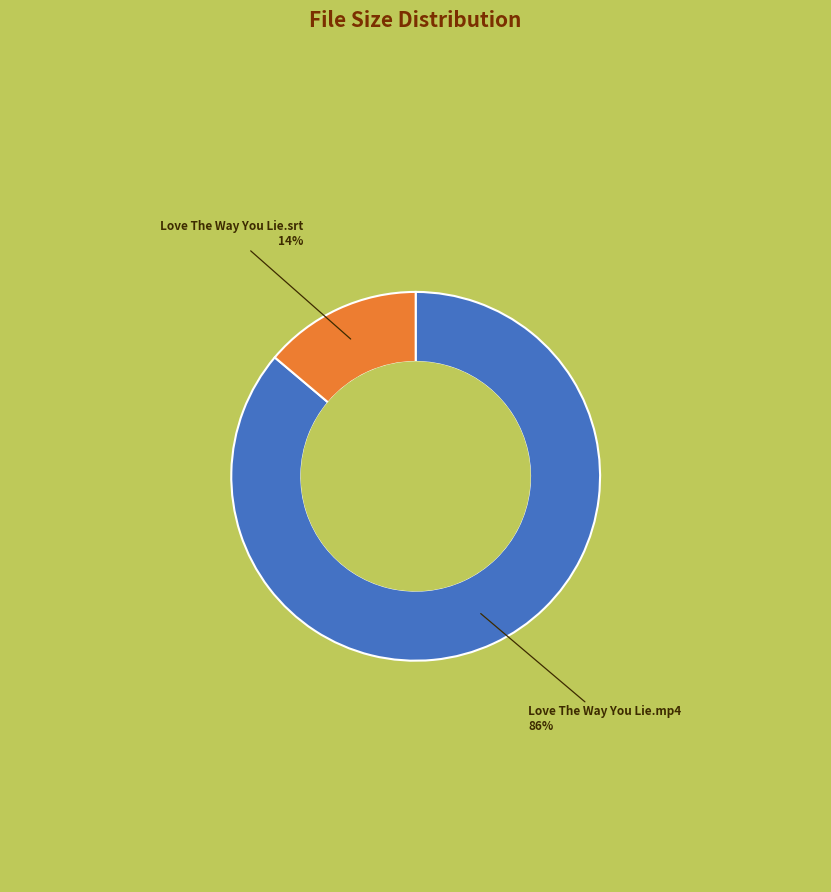

Does any single category account for the majority?

Yes